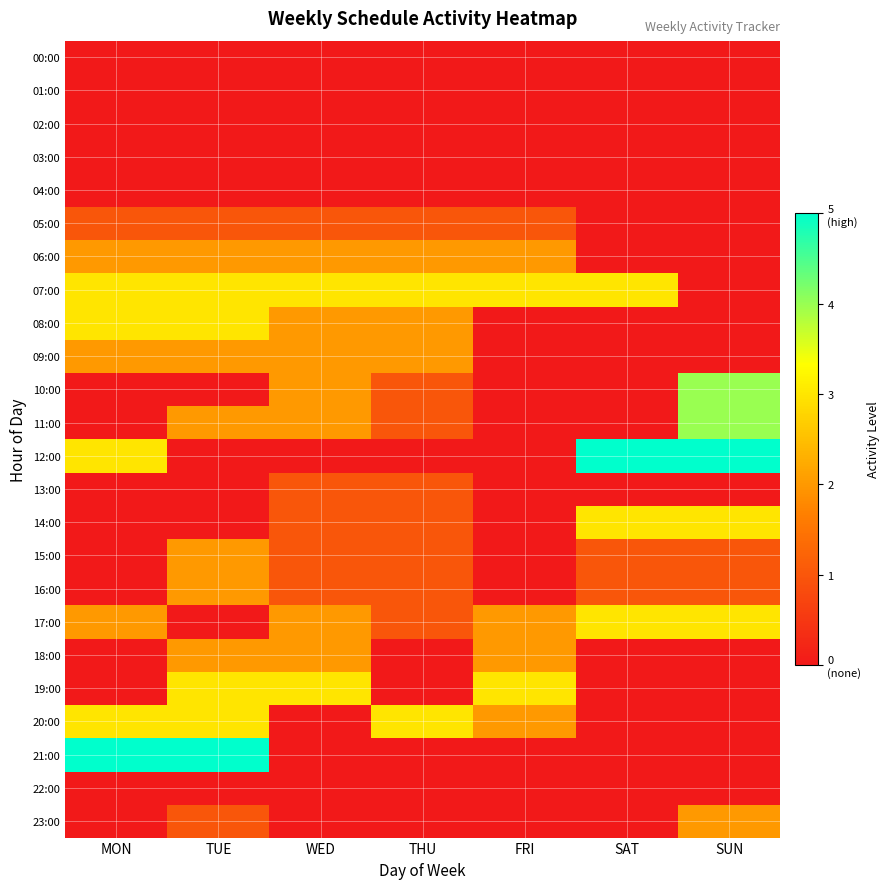

Reading left to right, what are all the values shown in this chart?

00:00: MON=0	TUE=0	WED=0	THU=0	FRI=0	SAT=0	SUN=0
01:00: MON=0	TUE=0	WED=0	THU=0	FRI=0	SAT=0	SUN=0
02:00: MON=0	TUE=0	WED=0	THU=0	FRI=0	SAT=0	SUN=0
03:00: MON=0	TUE=0	WED=0	THU=0	FRI=0	SAT=0	SUN=0
04:00: MON=0	TUE=0	WED=0	THU=0	FRI=0	SAT=0	SUN=0
05:00: MON=1	TUE=1	WED=1	THU=1	FRI=1	SAT=0	SUN=0
06:00: MON=2	TUE=2	WED=2	THU=2	FRI=2	SAT=0	SUN=0
07:00: MON=3	TUE=3	WED=3	THU=3	FRI=3	SAT=3	SUN=0
08:00: MON=3	TUE=3	WED=2	THU=2	FRI=0	SAT=0	SUN=0
09:00: MON=2	TUE=2	WED=2	THU=2	FRI=0	SAT=0	SUN=0
10:00: MON=0	TUE=0	WED=2	THU=1	FRI=0	SAT=0	SUN=4
11:00: MON=0	TUE=2	WED=2	THU=1	FRI=0	SAT=0	SUN=4
12:00: MON=3	TUE=0	WED=0	THU=0	FRI=0	SAT=5	SUN=5
13:00: MON=0	TUE=0	WED=1	THU=1	FRI=0	SAT=0	SUN=0
14:00: MON=0	TUE=0	WED=1	THU=1	FRI=0	SAT=3	SUN=3
15:00: MON=0	TUE=2	WED=1	THU=1	FRI=0	SAT=1	SUN=1
16:00: MON=0	TUE=2	WED=1	THU=1	FRI=0	SAT=1	SUN=1
17:00: MON=2	TUE=0	WED=2	THU=1	FRI=2	SAT=3	SUN=3
18:00: MON=0	TUE=2	WED=2	THU=0	FRI=2	SAT=0	SUN=0
19:00: MON=0	TUE=3	WED=3	THU=0	FRI=3	SAT=0	SUN=0
20:00: MON=3	TUE=3	WED=0	THU=3	FRI=2	SAT=0	SUN=0
21:00: MON=5	TUE=5	WED=0	THU=0	FRI=0	SAT=0	SUN=0
22:00: MON=0	TUE=0	WED=0	THU=0	FRI=0	SAT=0	SUN=0
23:00: MON=0	TUE=1	WED=0	THU=0	FRI=0	SAT=0	SUN=2